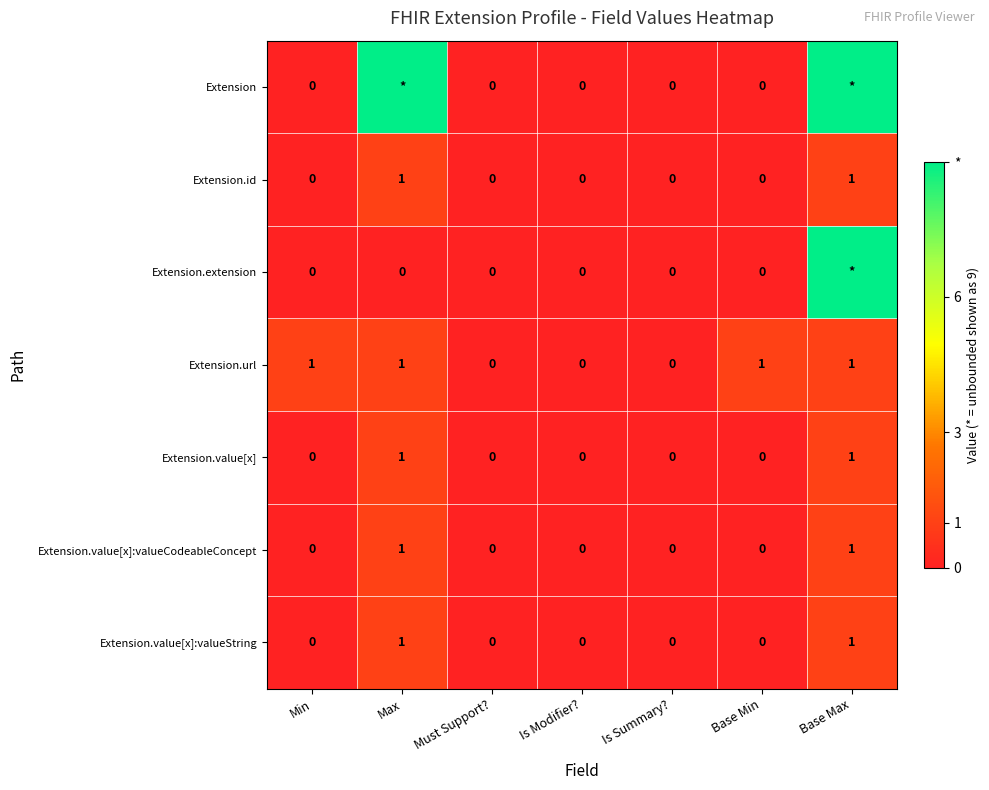

The value of Extension.value[x]:valueString at Max is 1. True or false?

True